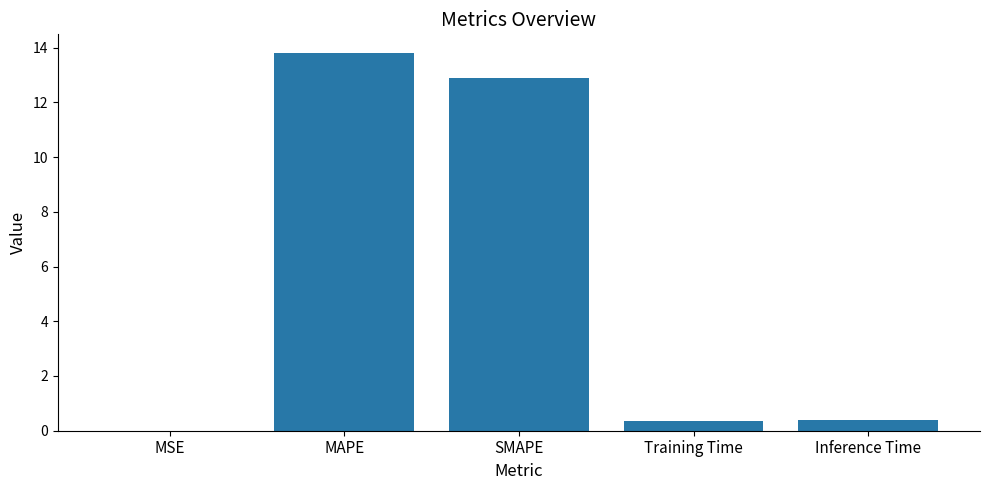

What is the sum of all values?

27.4